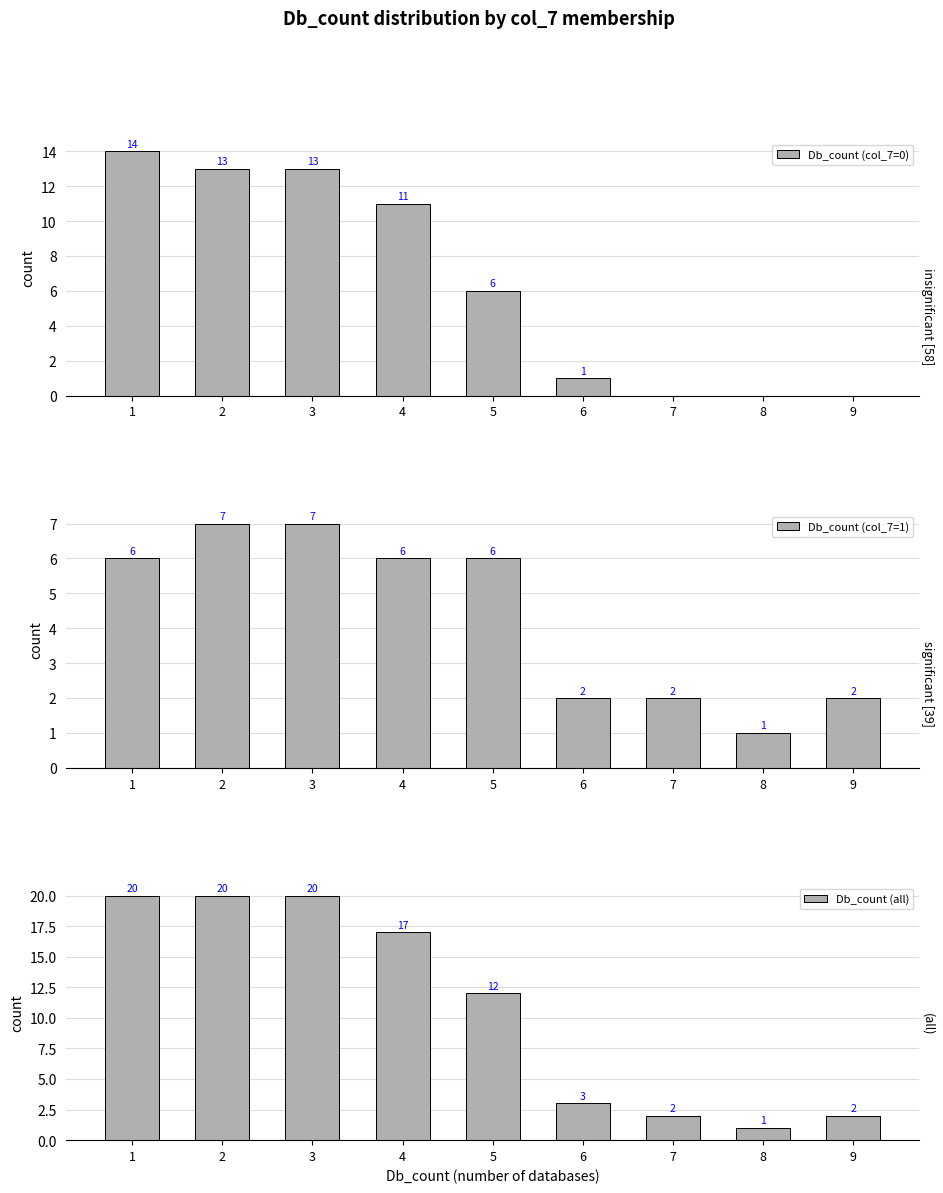

What is the average value of the Db_count (col_7=0) series?

6